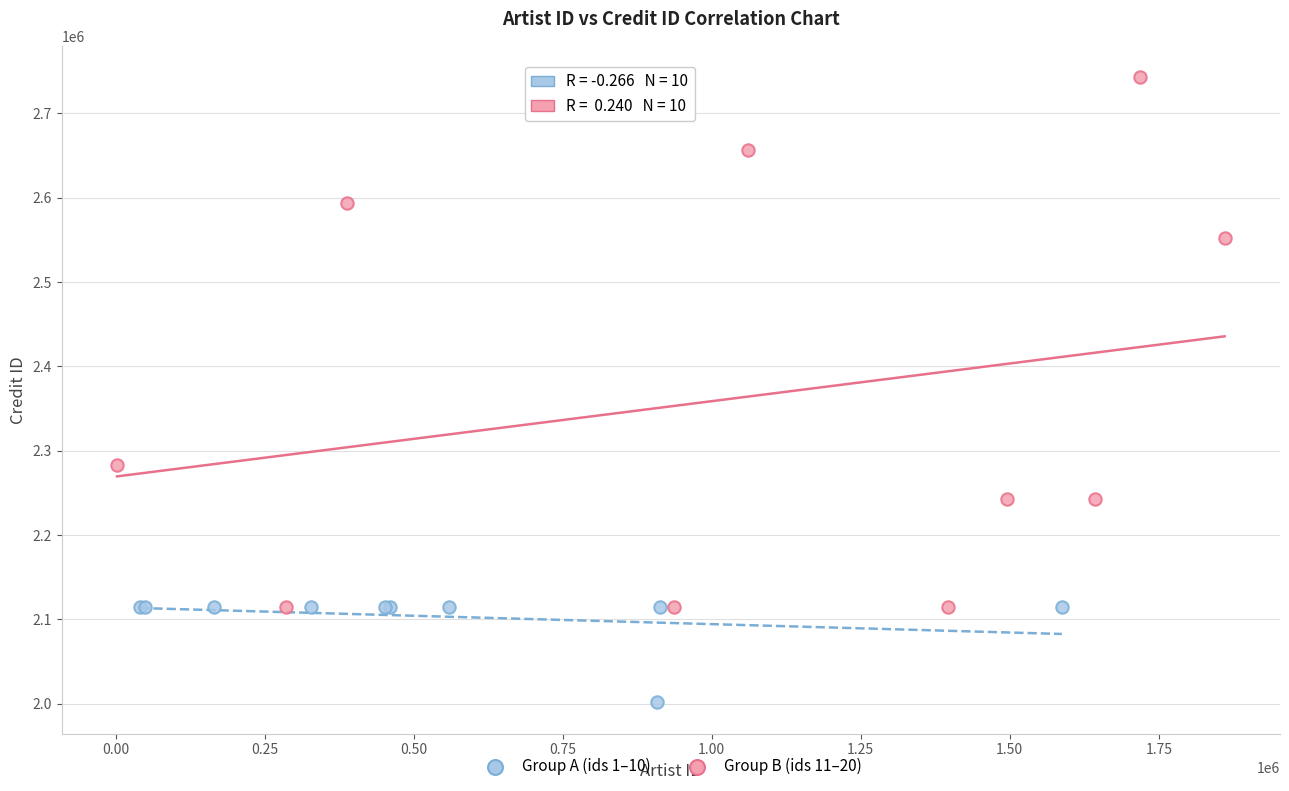

Which series reaches the maximum Y coordinate?

Group B (ids 11–20)